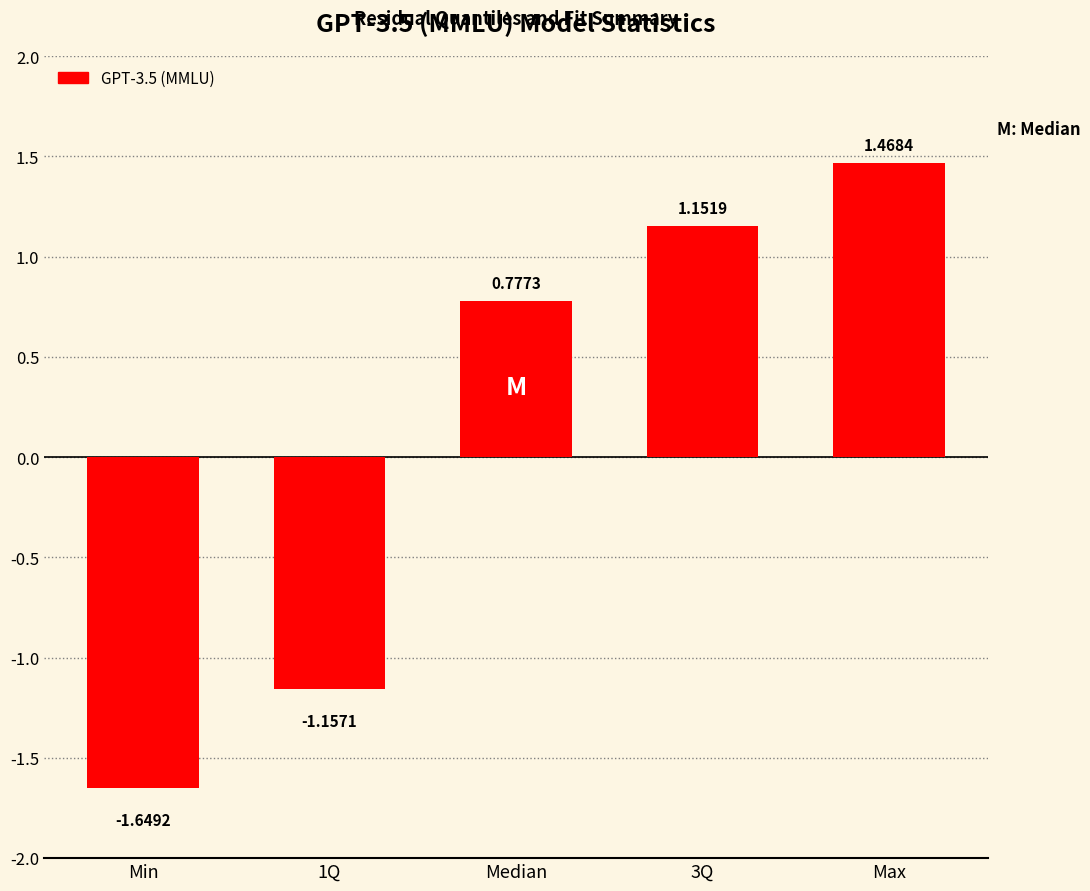

At which category does the chart reach its peak across all series?

Max